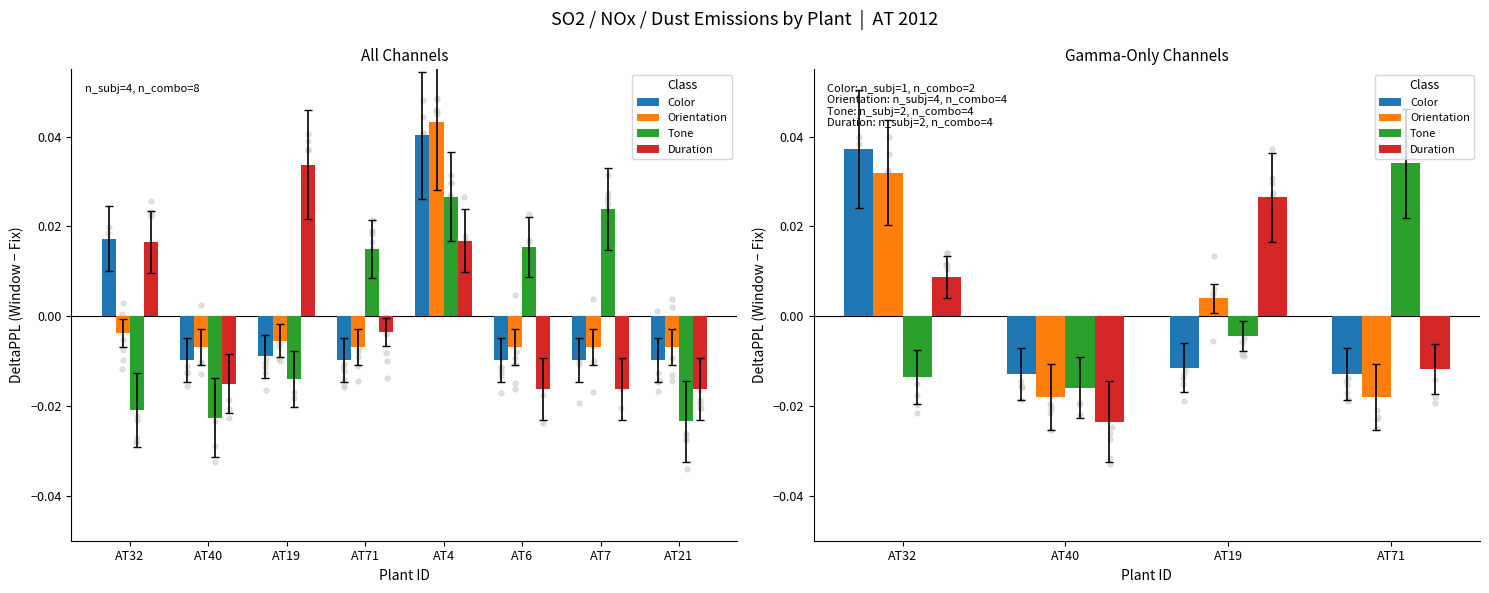

Which series reaches the minimum Y coordinate?

Duration